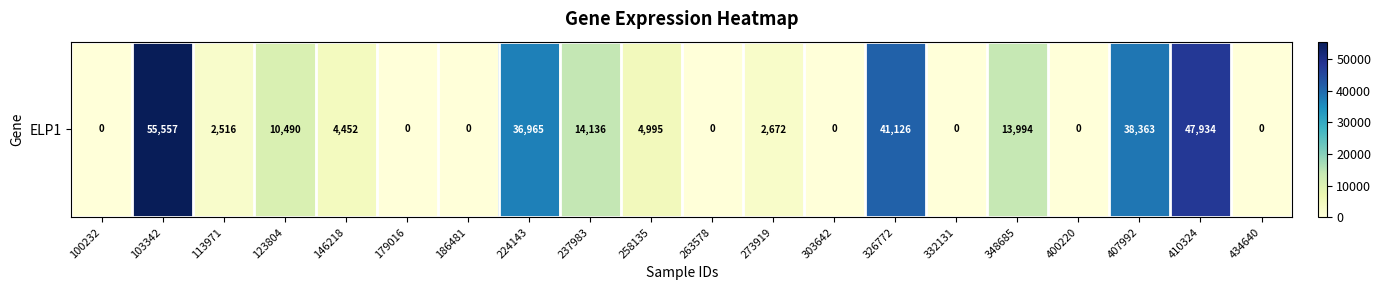

The chart shows a value of 38363 at 407992. True or false?

True